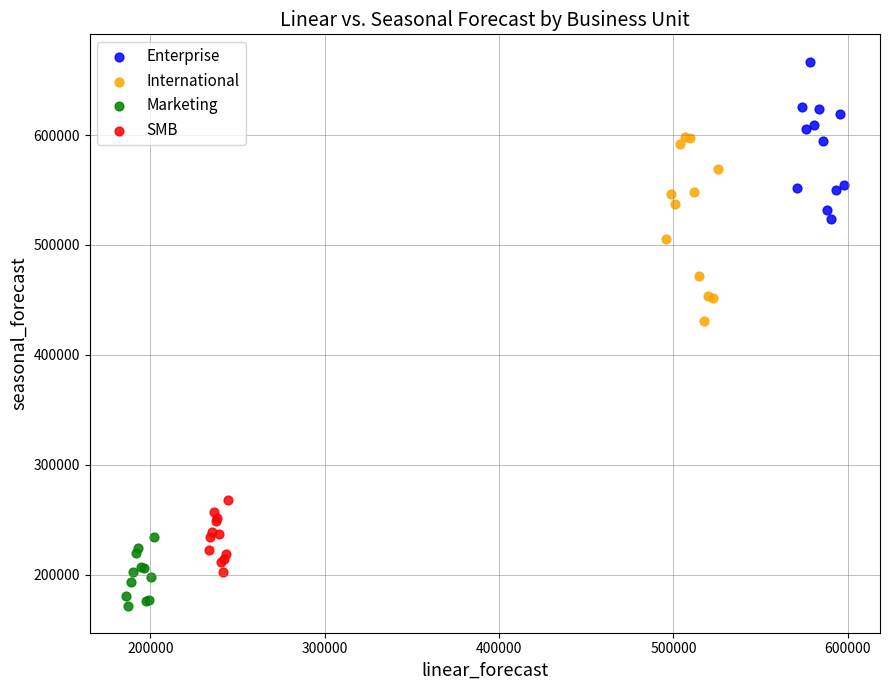

Which series has the largest Y range (max minus min)?

International